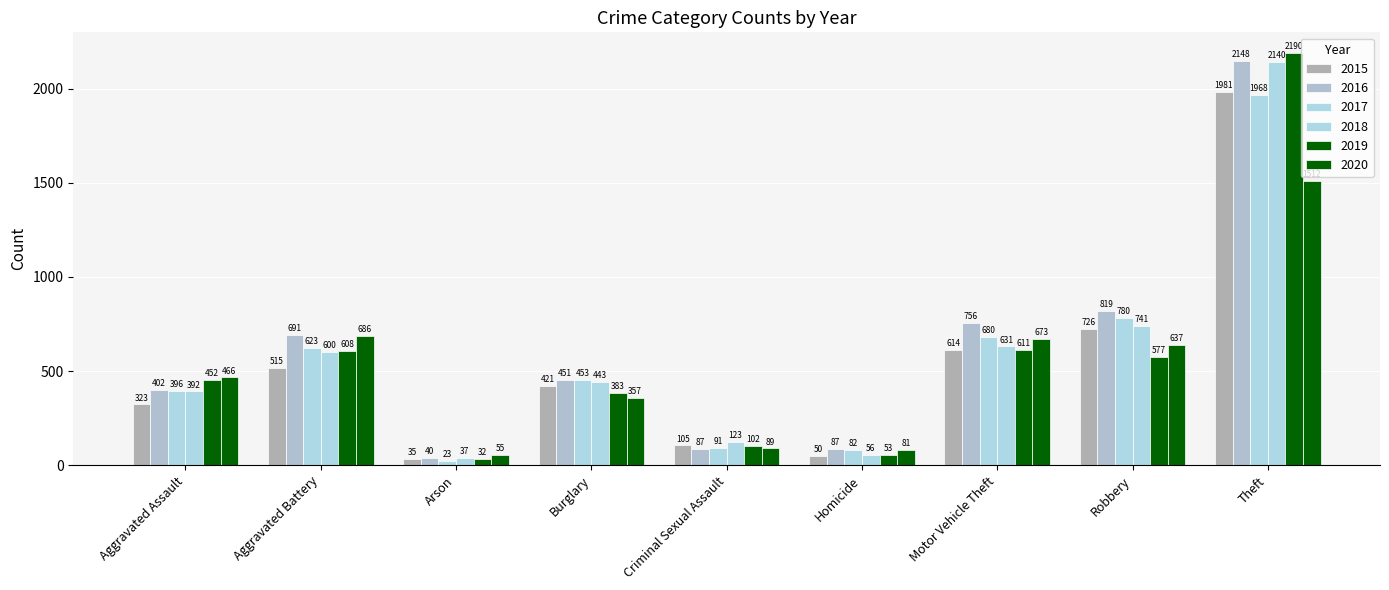

How many bars are there in total?

54